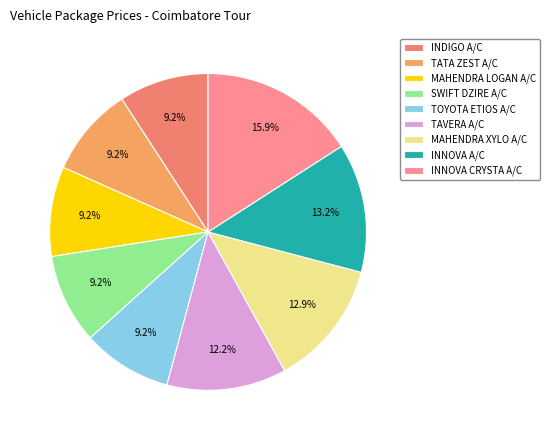

To the nearest percent, what is the difference between the largest and smallest slice percentages?

7%